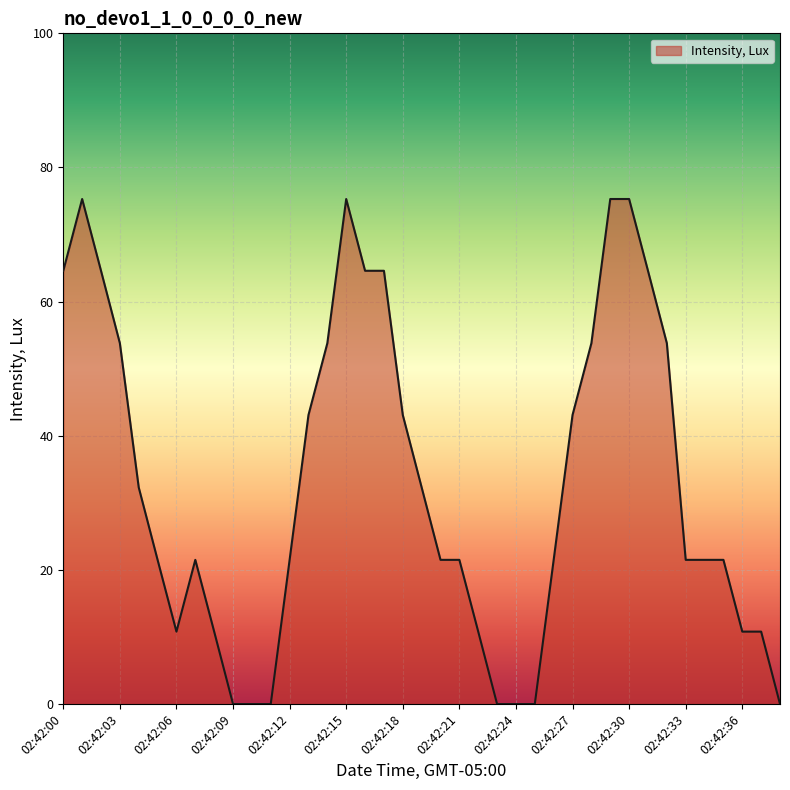

What is the difference between the maximum and minimum values?

75.3